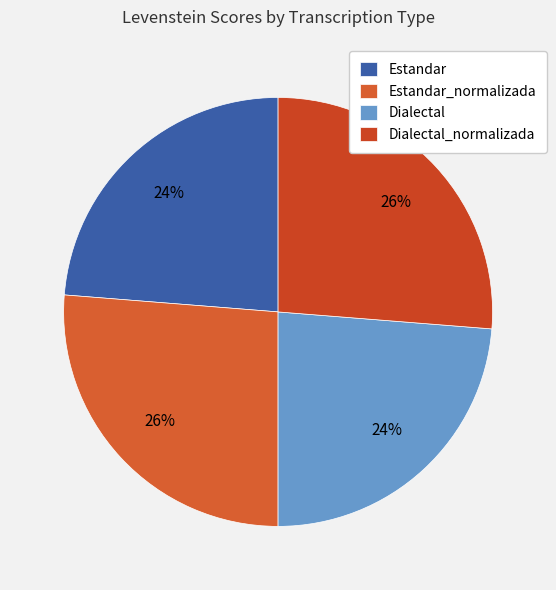

How many slices are in this pie chart?

4